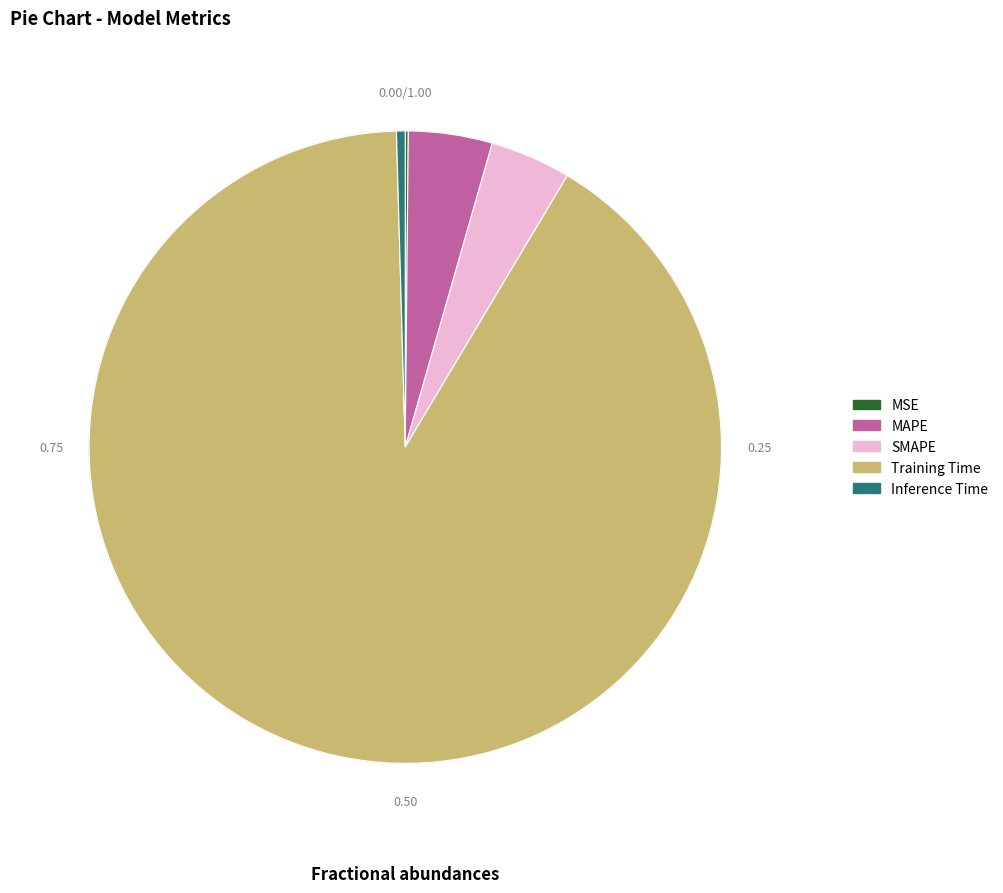

True or false: SMAPE accounts for 4% of the total.

True